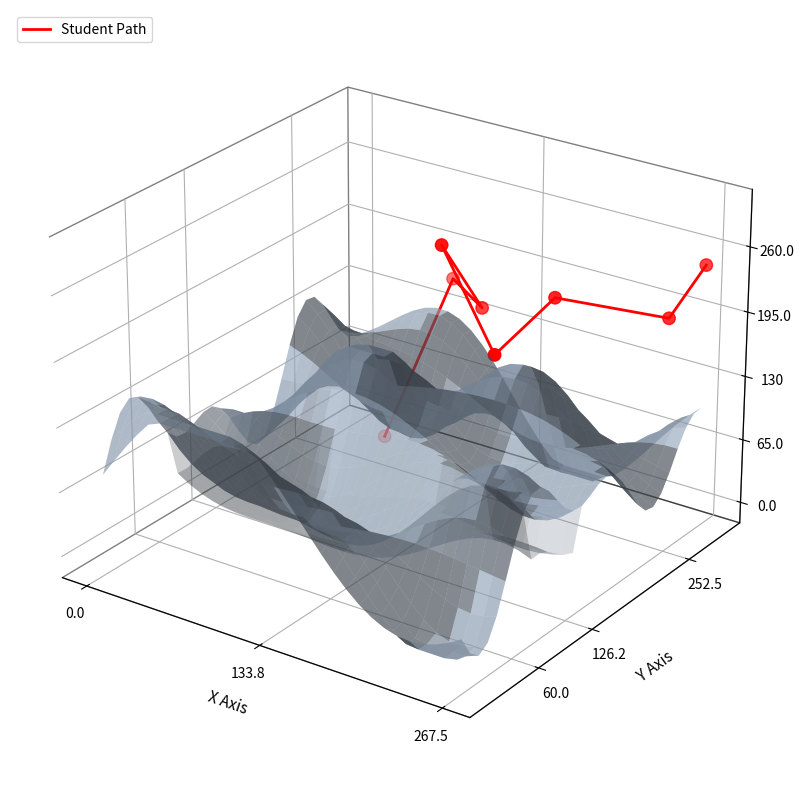

Between 267.5 and 133.8, which is larger?

133.8